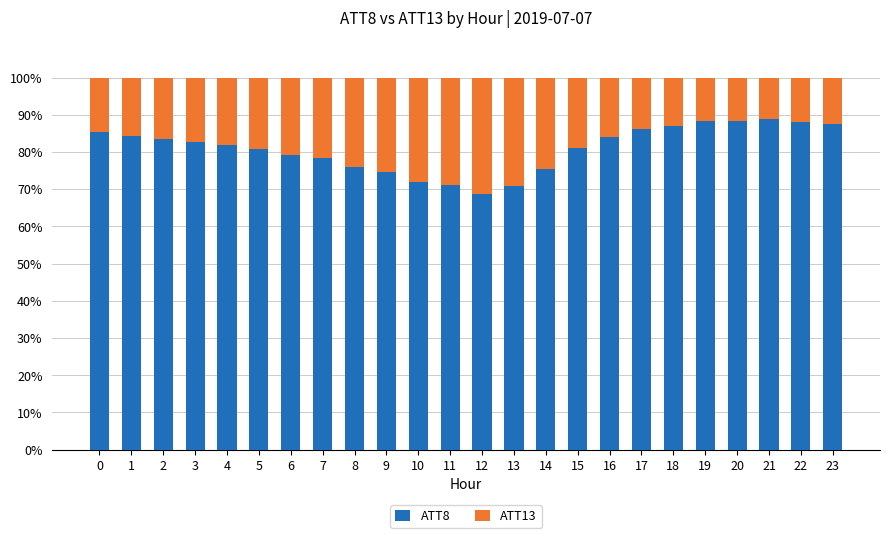

What is the difference between the ATT8 values at 20 and 7?

9.9